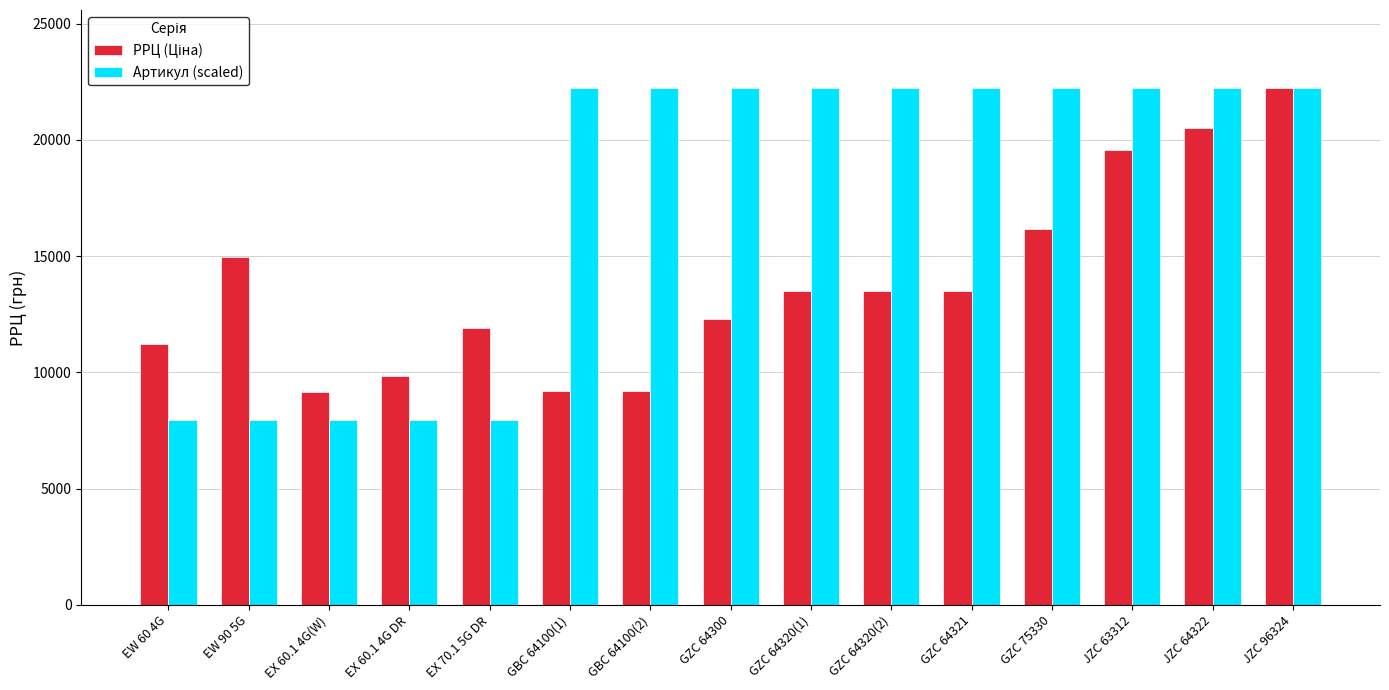

Which series has the widest spread of values?

Артикул (scaled)